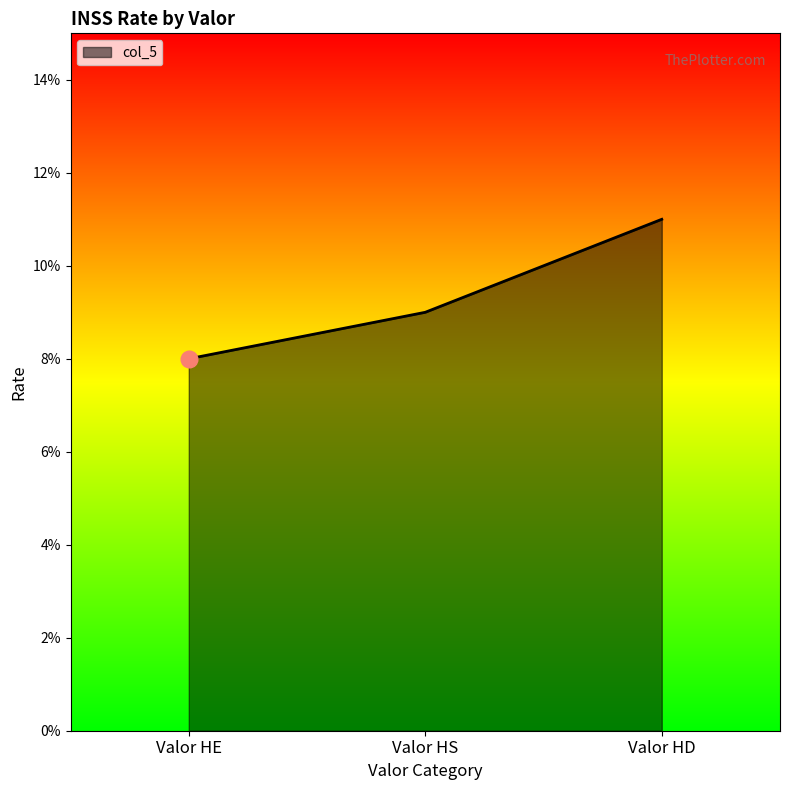

List the labels in order of value, smallest first.

Valor HE, Valor HS, Valor HD